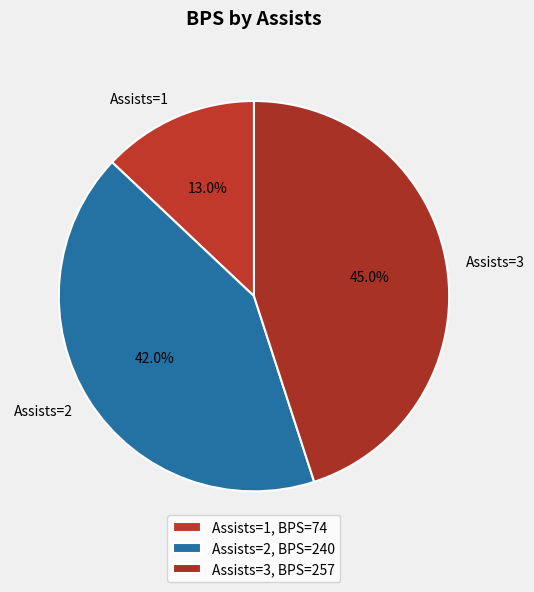

Does Assists=3 account for over 50% of the chart?

No